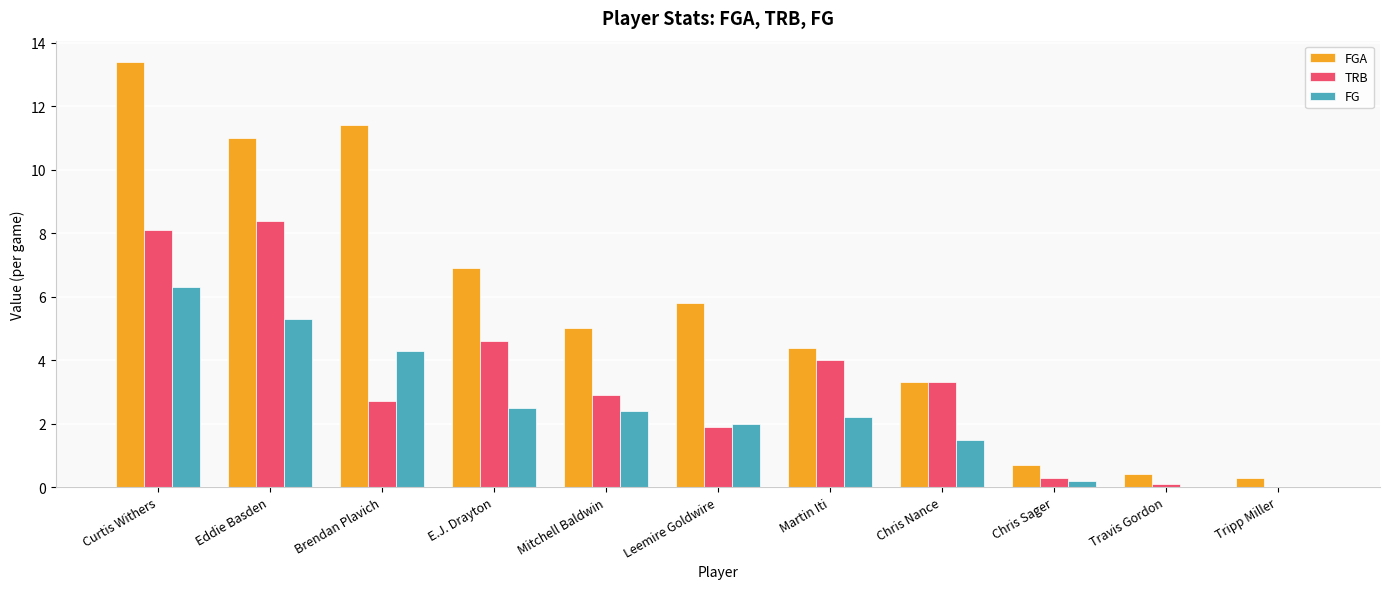

What is the sum of the FG values at Martin Iti and Tripp Miller?

2.2